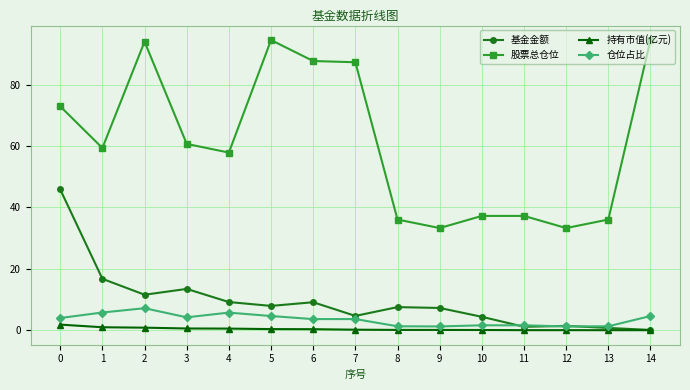

Which series has the largest total across all categories?

股票总仓位